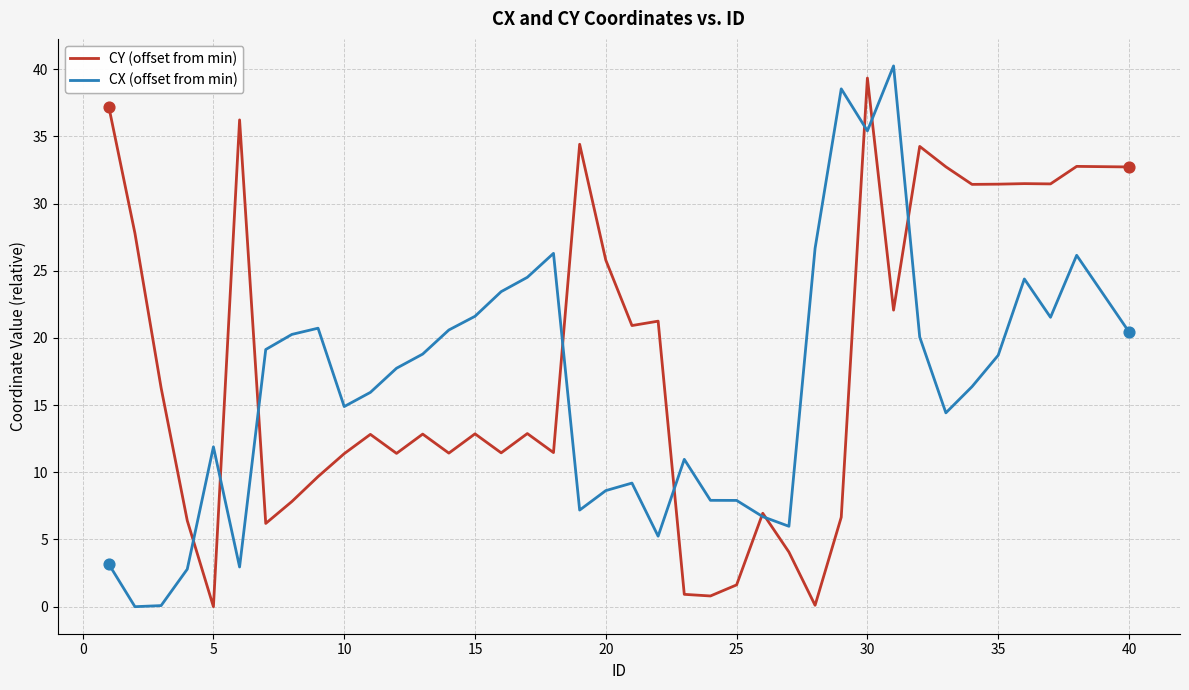

Which series has the largest total across all categories?

CY (offset from min)